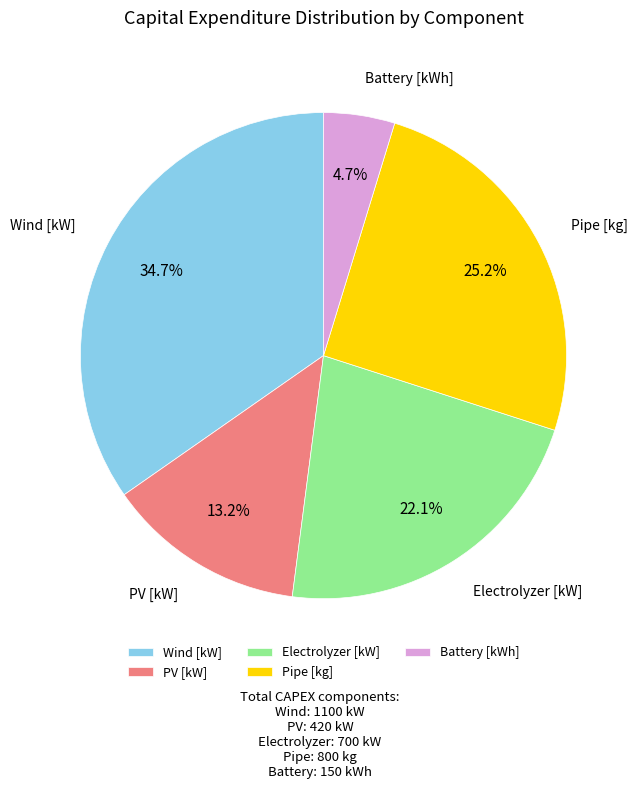

Which slice is the smallest?

Battery [kWh]